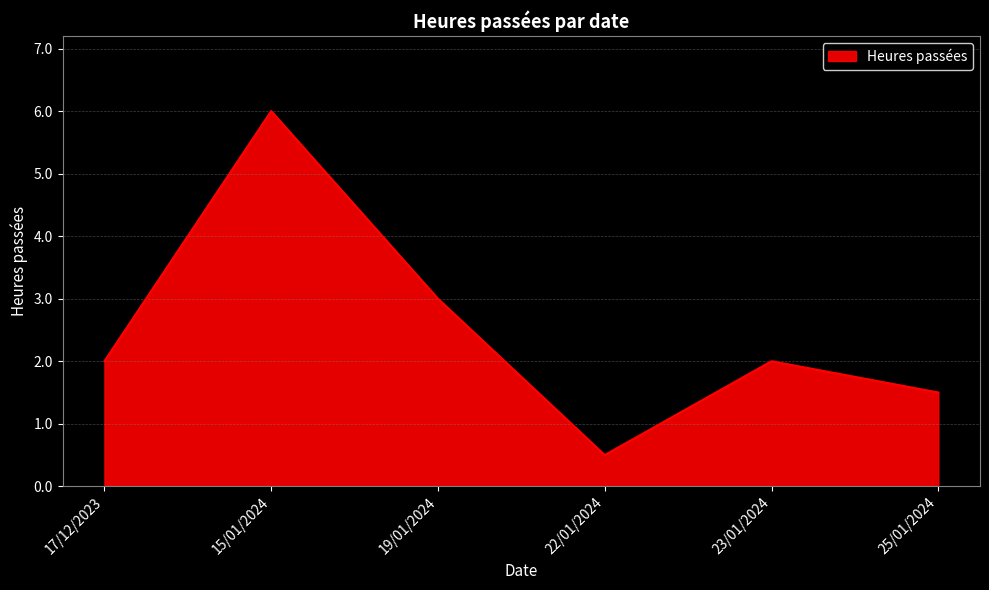

The chart shows a value of 3.0 at 19/01/2024. True or false?

True